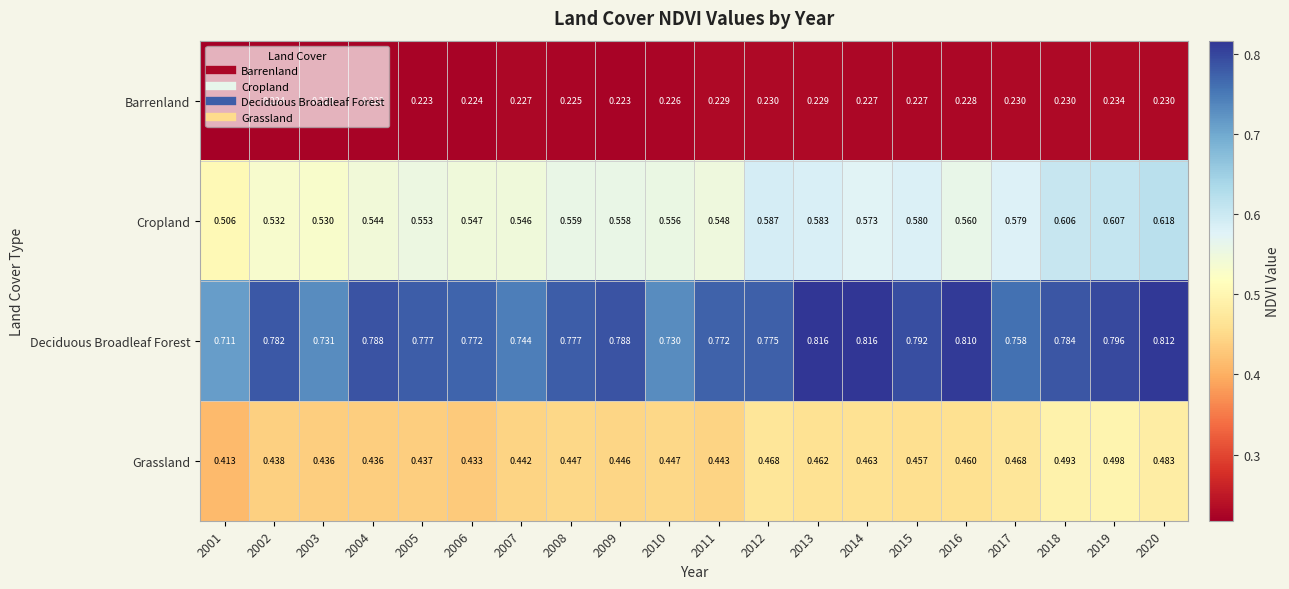

Which series has the widest spread of values?

Cropland